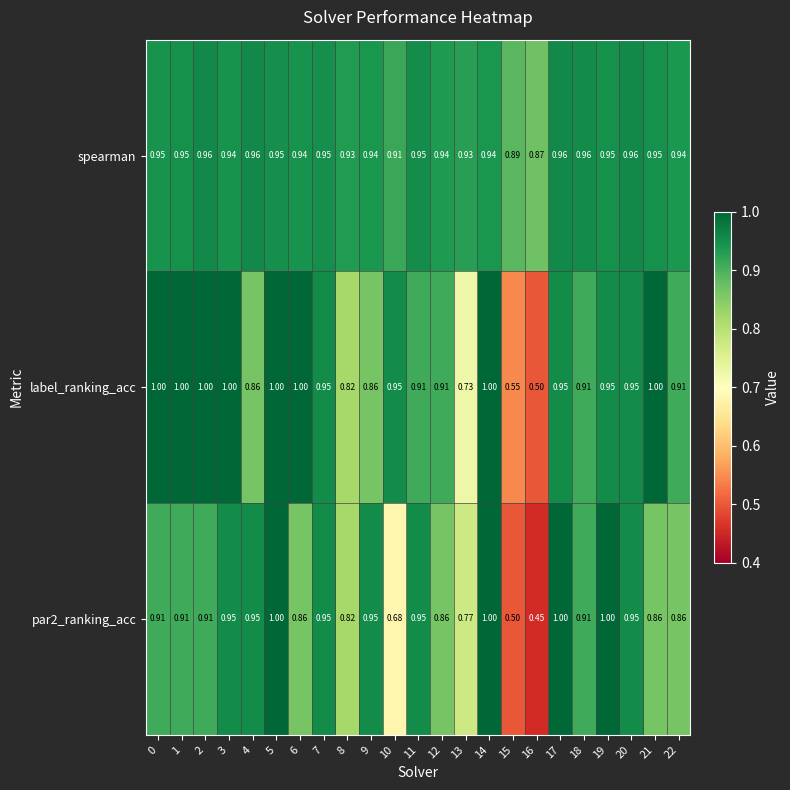

At how many categories does at least one series exceed 0?

23